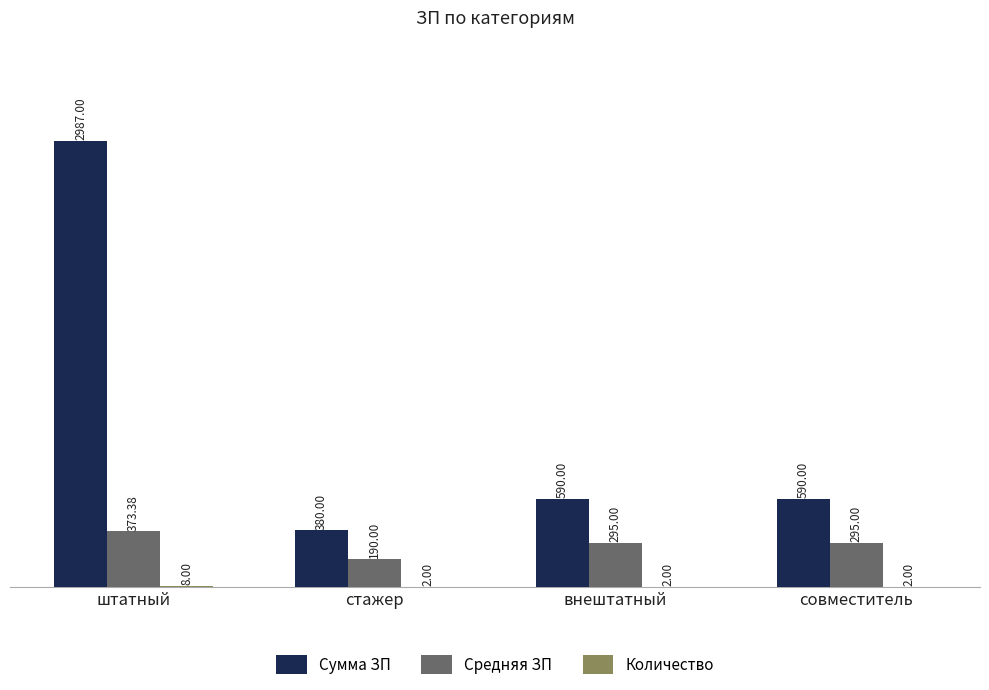

Which category has the highest value across all series?

штатный